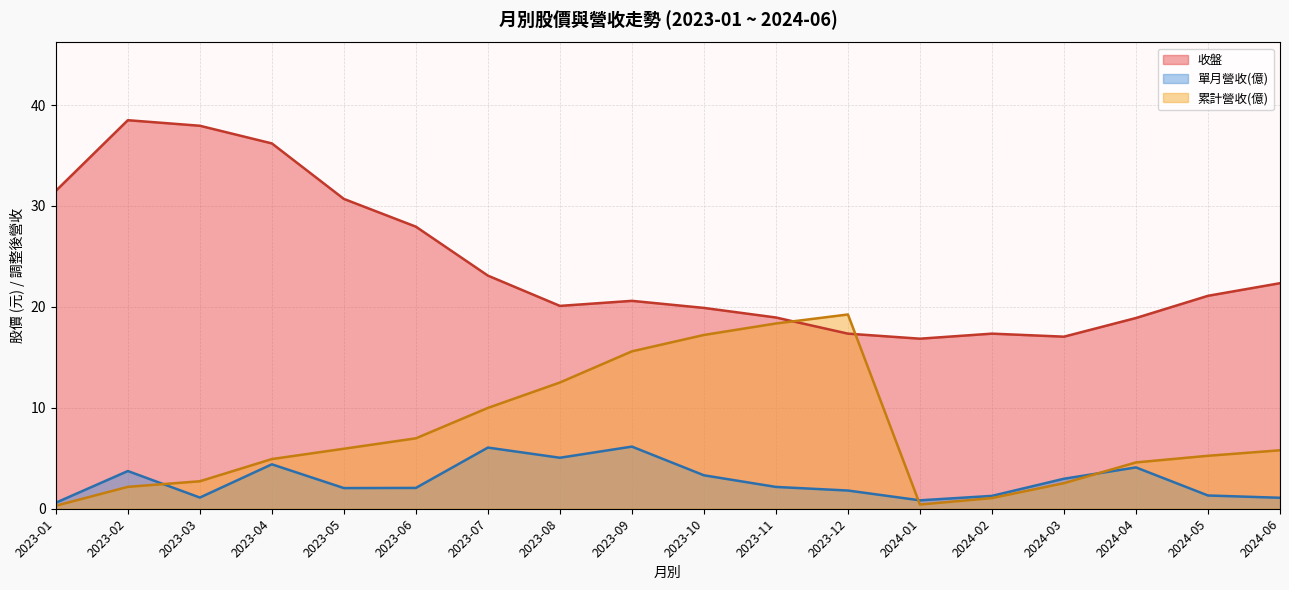

What position from the right is 2023-09?

10